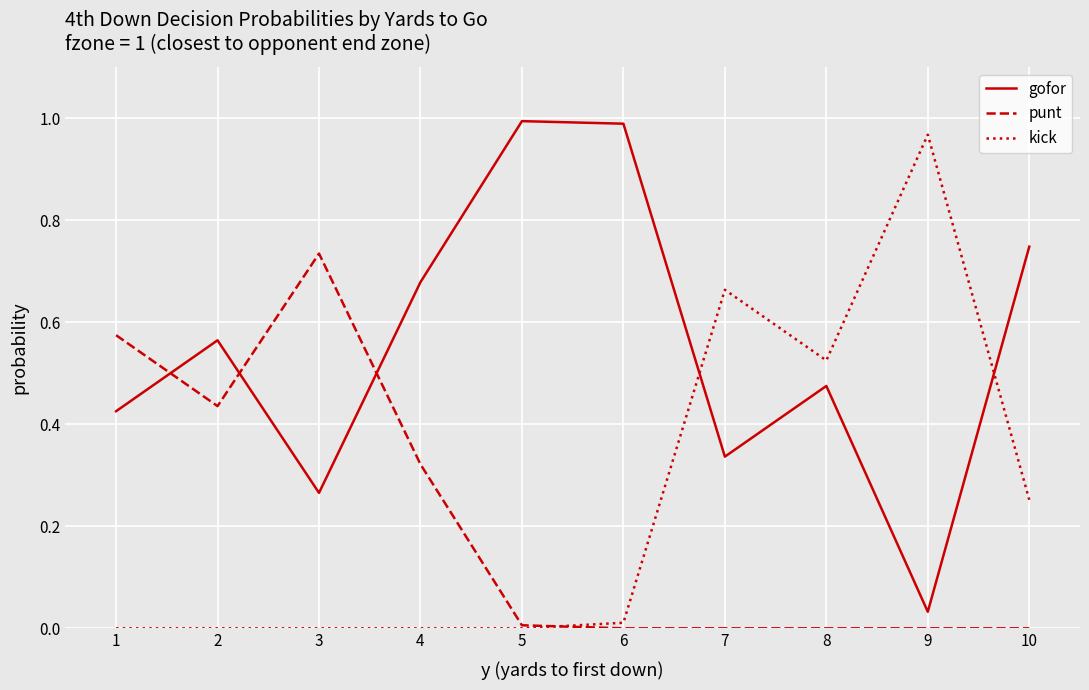

Rank the series by their maximum value, from highest to lowest.

gofor, kick, punt